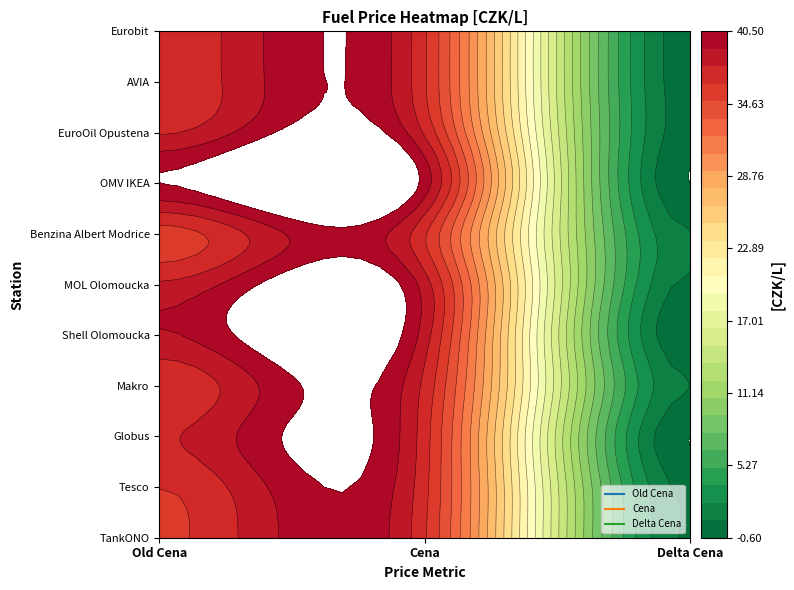

What is the greatest value displayed?

40.5